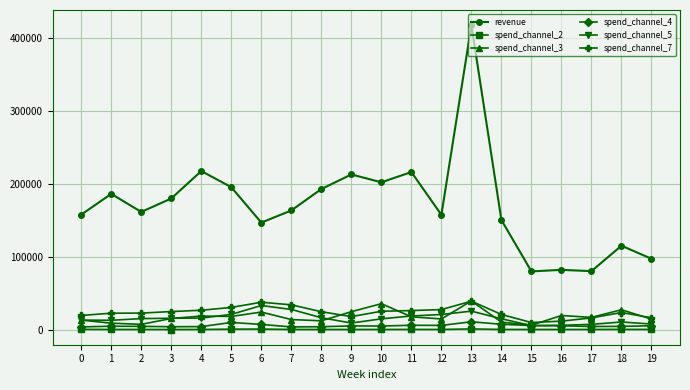

What is the maximum value shown in the chart?

418186.4